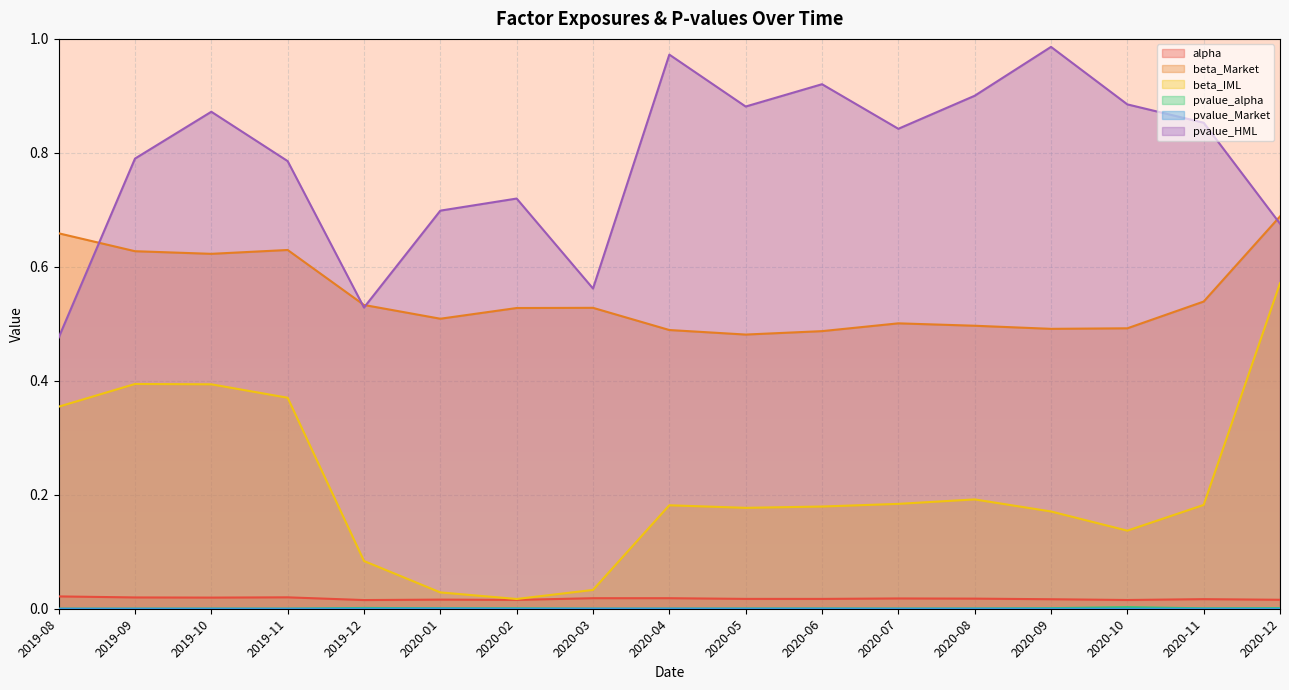

Where is the first local minimum for beta_IML?

2020-02